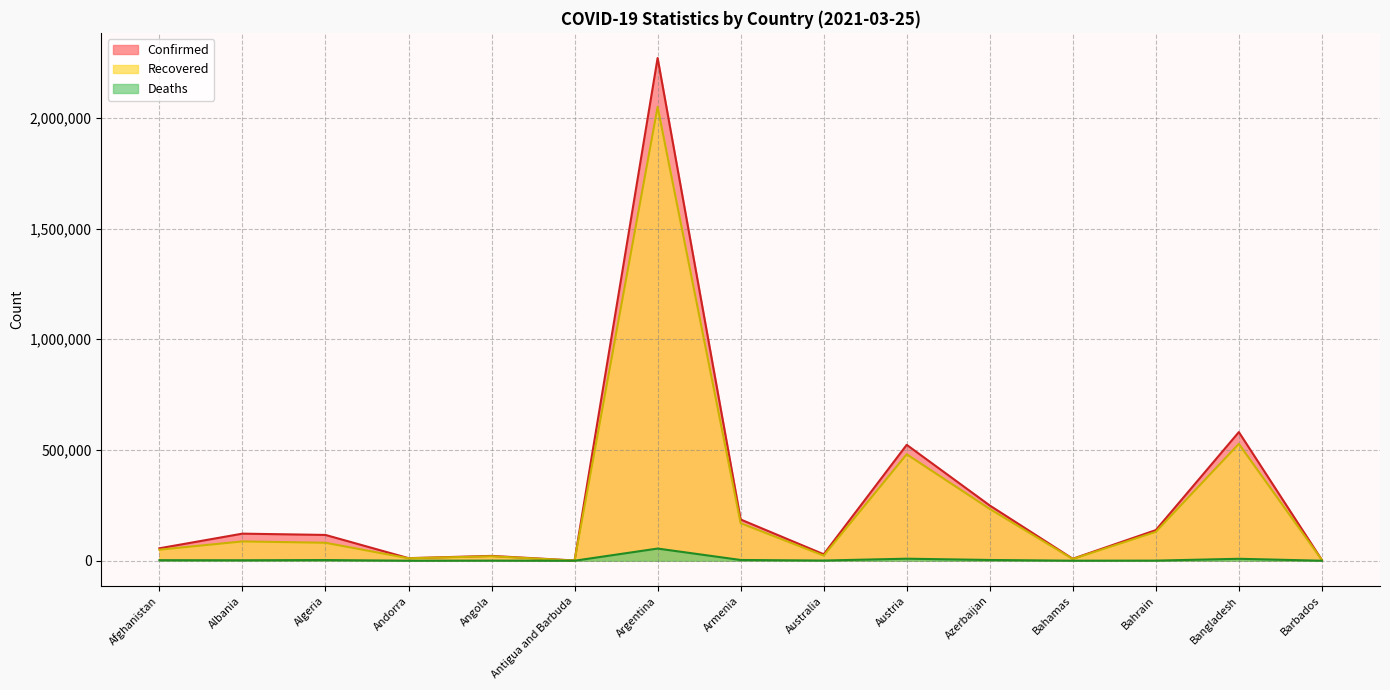

What is the difference between the maximum and minimum values in the Deaths series?

54918